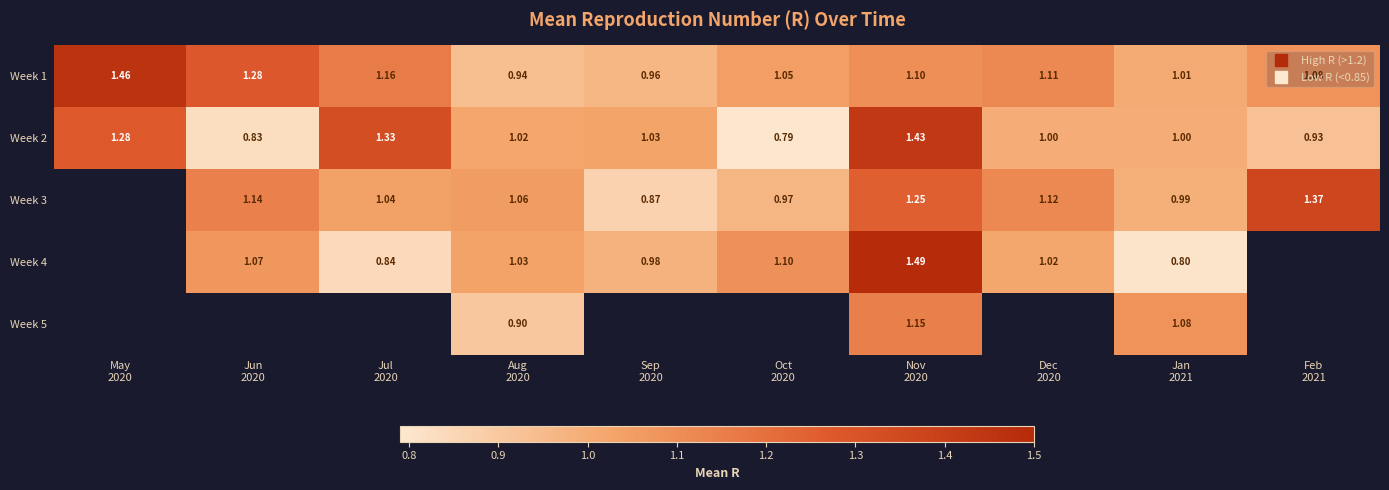

Where does the Week 4 series first go above 1?

Jun 2020